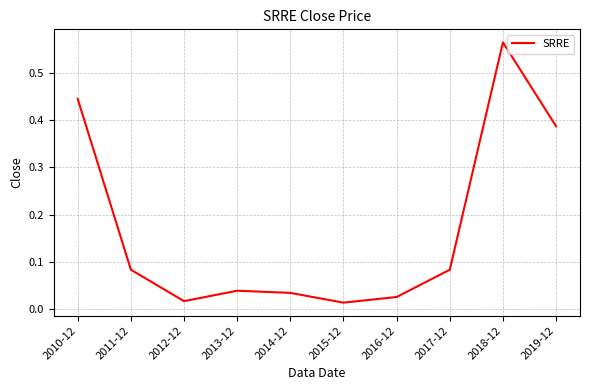

Which has a higher value, 2011-12 or 2018-12?

2018-12